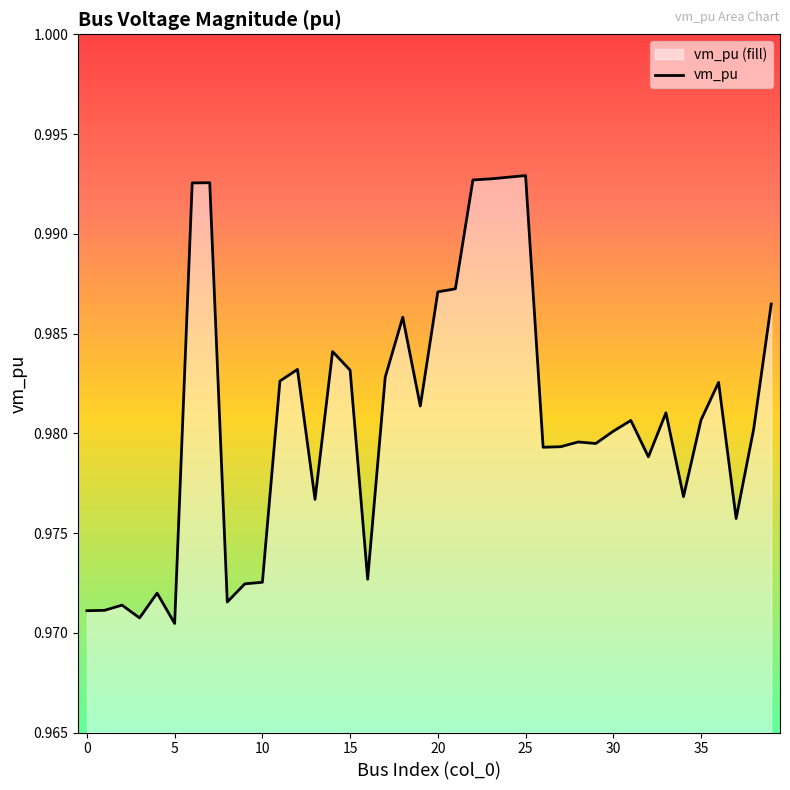

What is the value of the 19th point from the left?

1.0